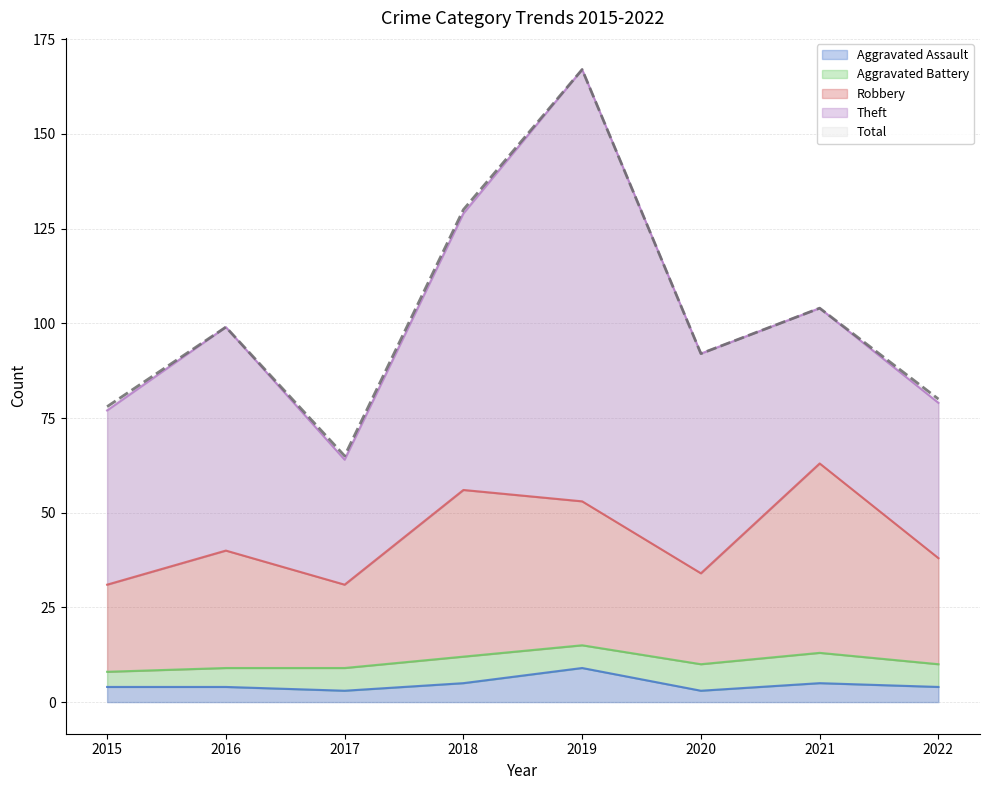

True or false: Aggravated Assault and Total cross at least once.

False